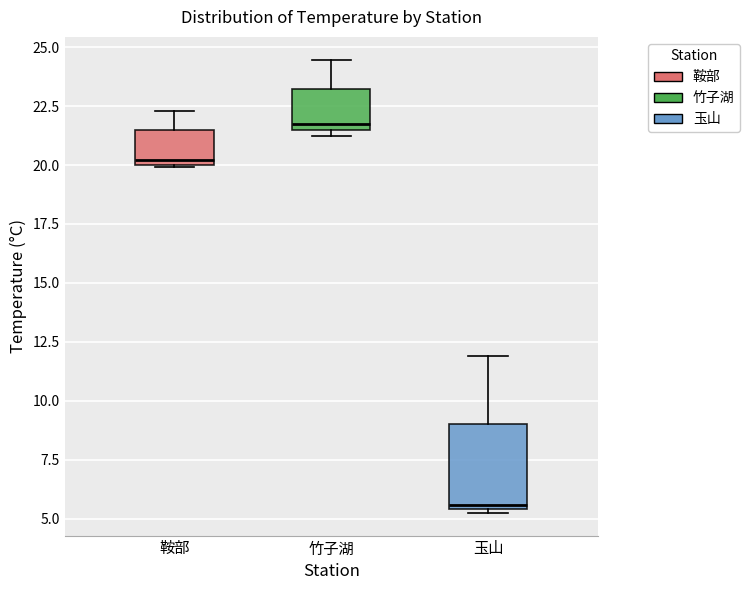

Reading left to right, read every box against the y-axis: the position of its median line, the range the box covers, and the ends of its whiskers. The values are not printed on the chart, so give them approximately, as read against the axis.

鞍部: median 20.0 (just above the box's lower edge), box 20.0 to 21.5, whiskers 20.0 to 22.5
竹子湖: median 21.5 (just above the box's lower edge), box 21.5 to 23.0, whiskers 21.0 to 24.5
玉山: median 5.5 (just above the box's lower edge), box 5.5 to 9.0, whiskers 5.0 to 12.0